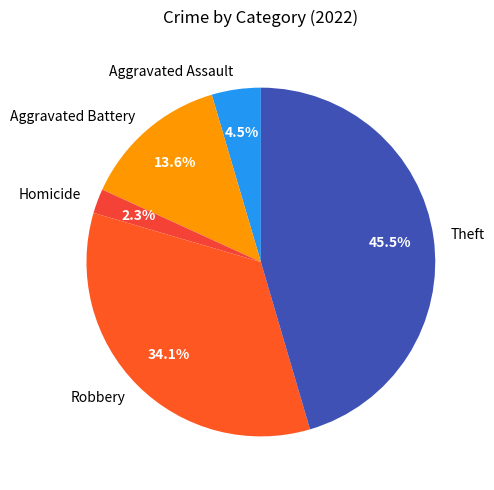

Which slice is the smallest?

Homicide